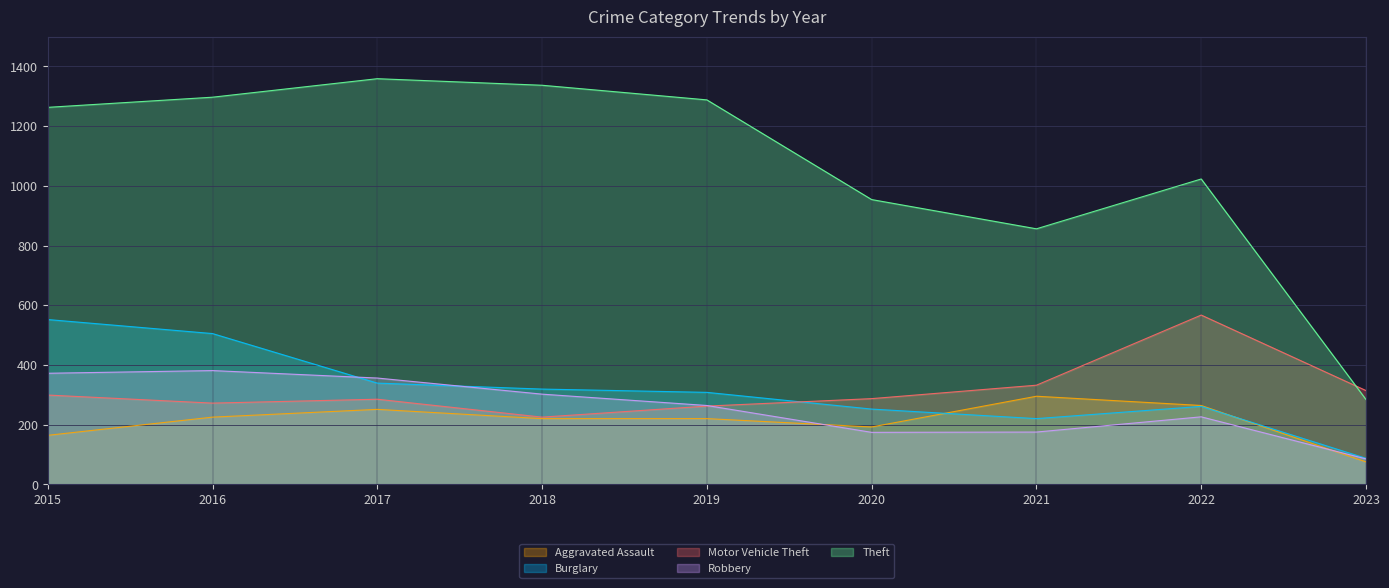

Which series changed the most between 2018 and 2022?

Motor Vehicle Theft